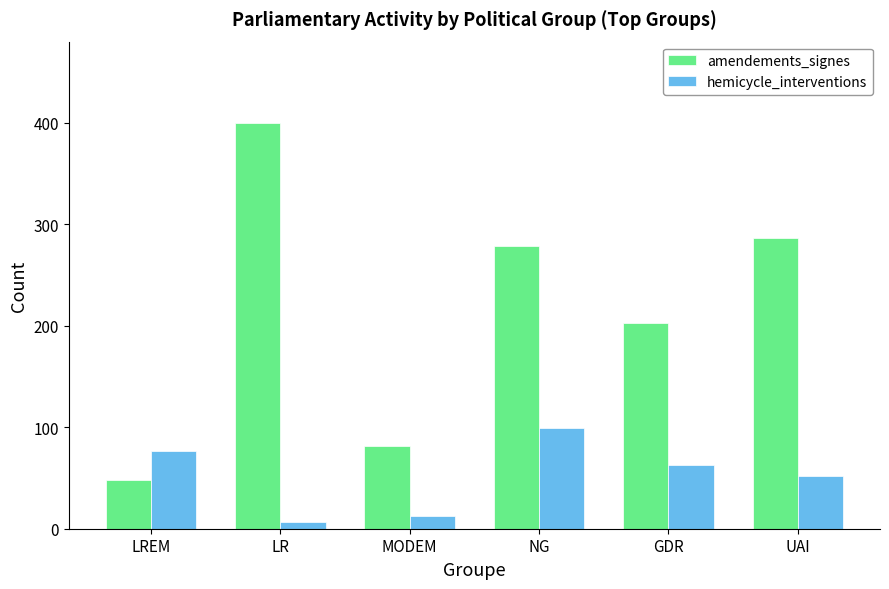

Reading left to right, extract all data points from this chart.

amendements_signes: LREM=48	LR=400	MODEM=82	NG=279	GDR=203	UAI=286
hemicycle_interventions: LREM=77	LR=7	MODEM=13	NG=99	GDR=63	UAI=52